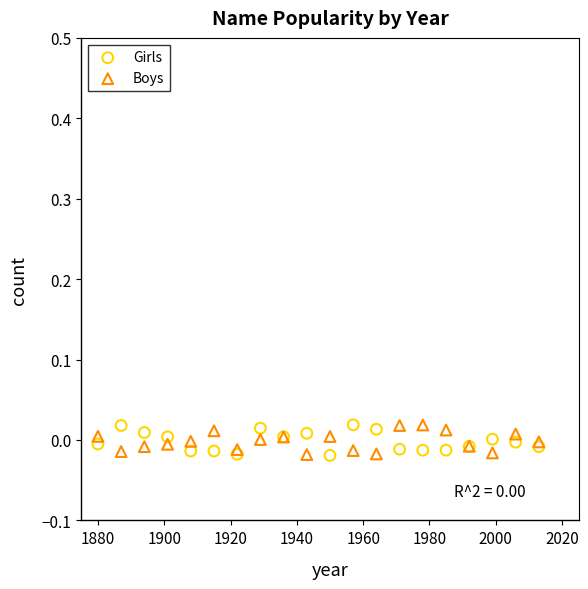

What is the X range (max minus min) for the scatter plot?

133.0